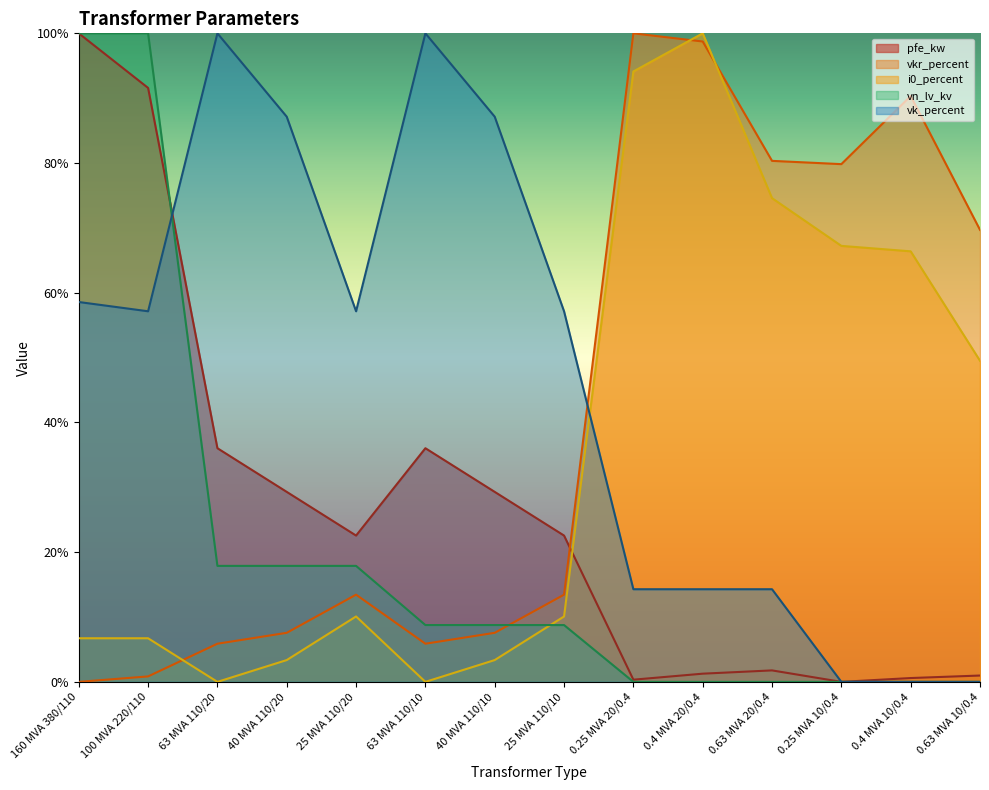

The pfe_kw series shows 0.0 at 0.4 MVA 20/0.4. True or false?

False